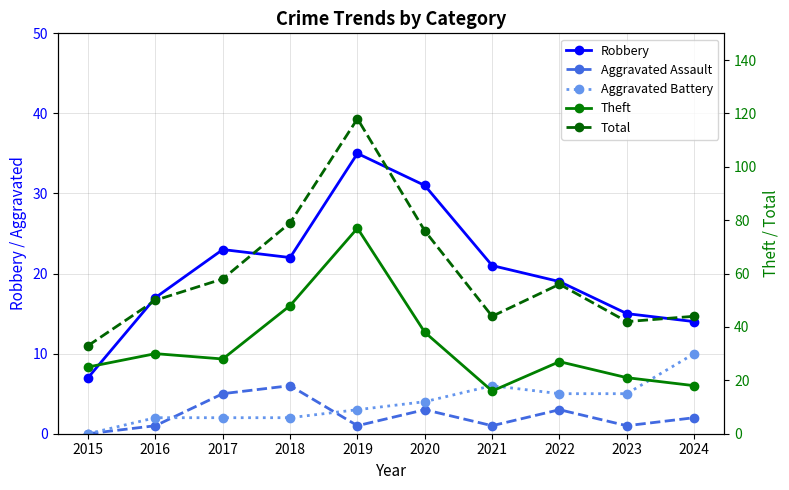

What is the spread (max minus min) of values at 2021?

43